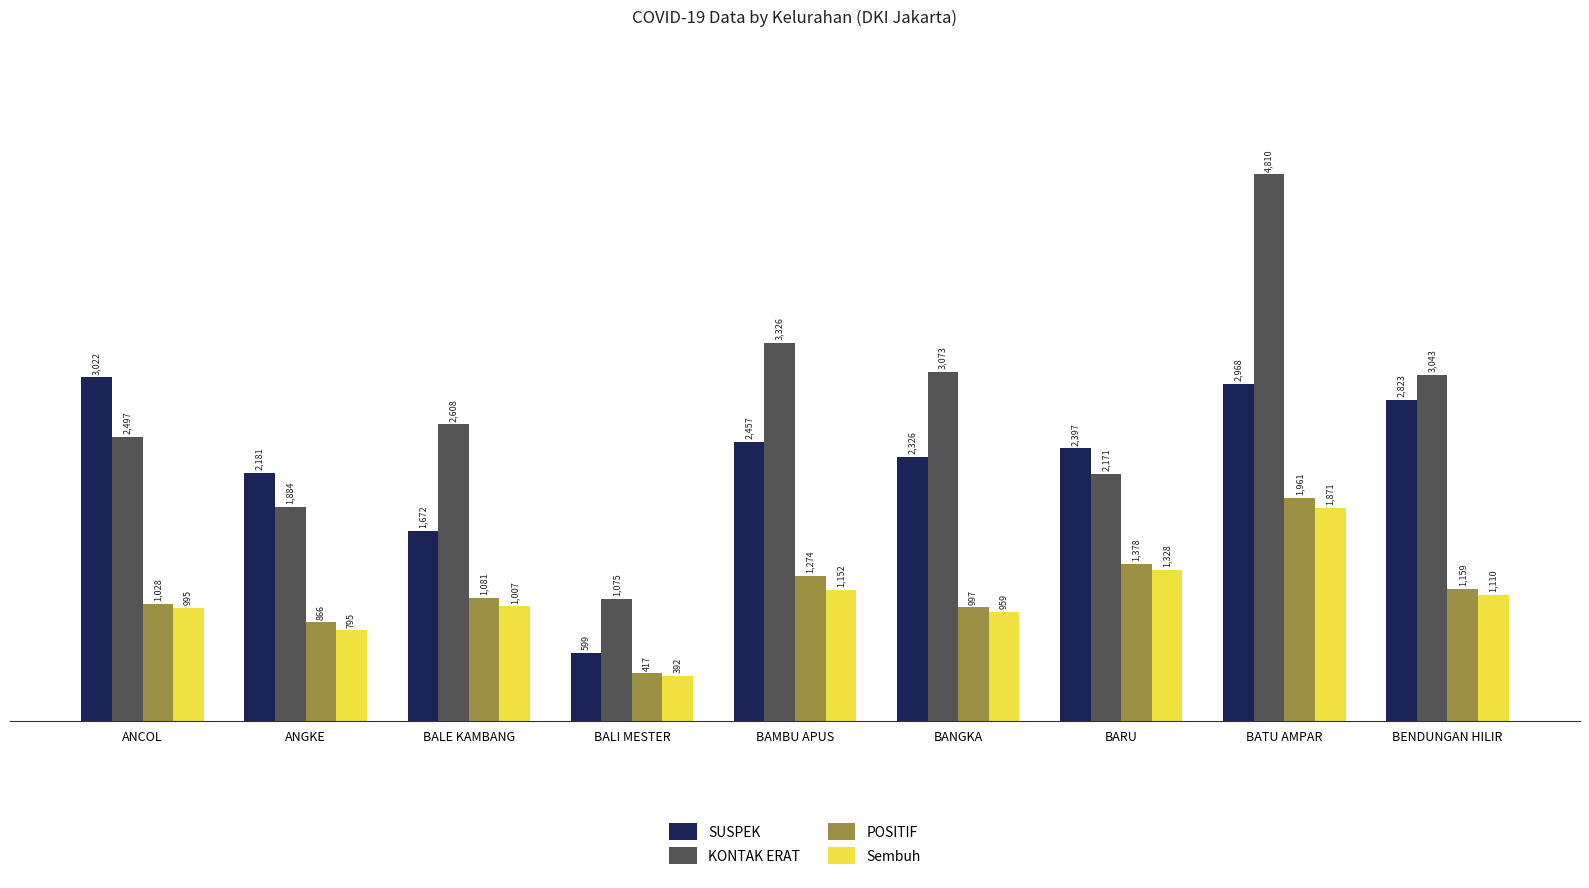

What is the difference between the maximum and second lowest values in the POSITIF series?

1095